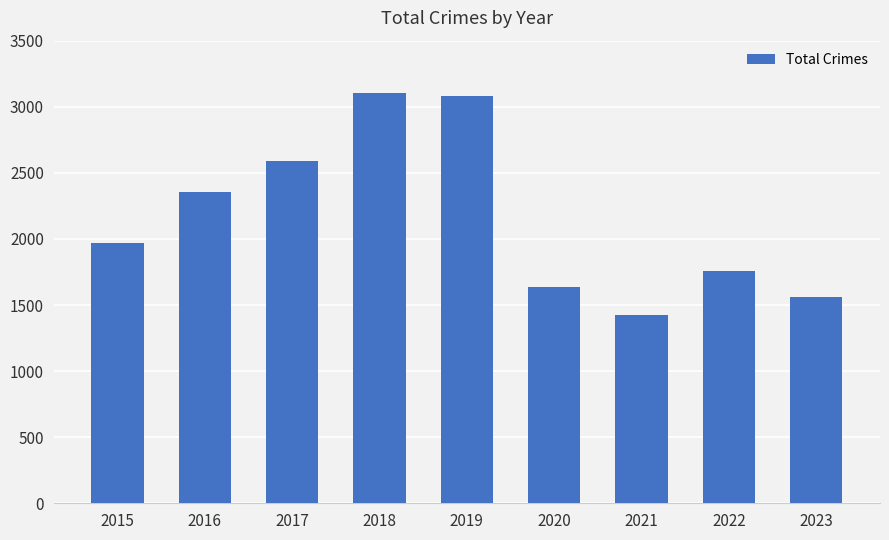

Reading left to right, list all the values displayed in this chart.

2015=1968	2016=2352	2017=2592	2018=3105	2019=3080	2020=1634	2021=1422	2022=1760	2023=1557